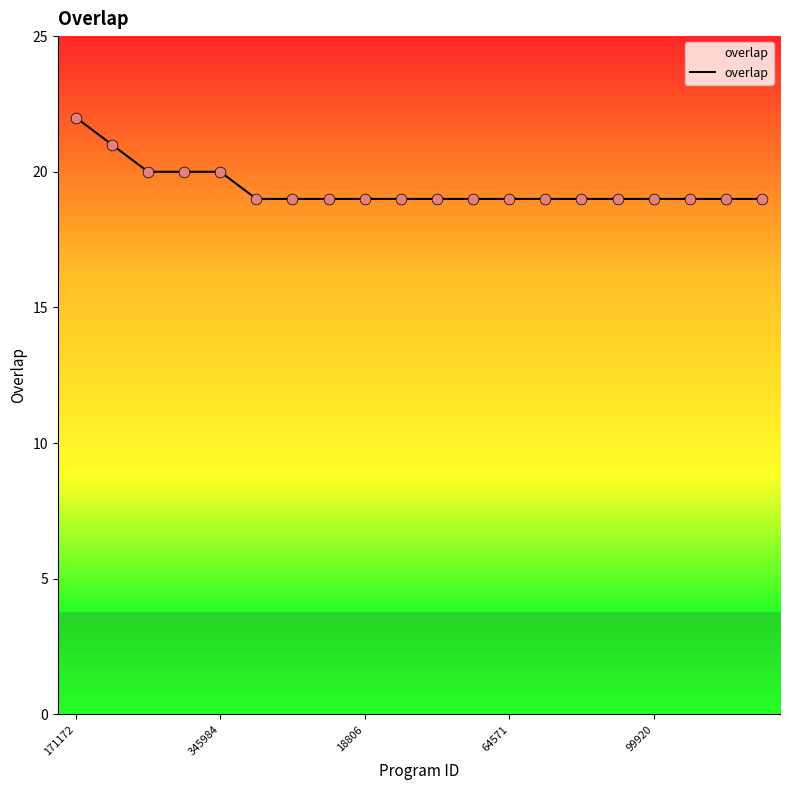

What is the maximum value shown in the chart?

22